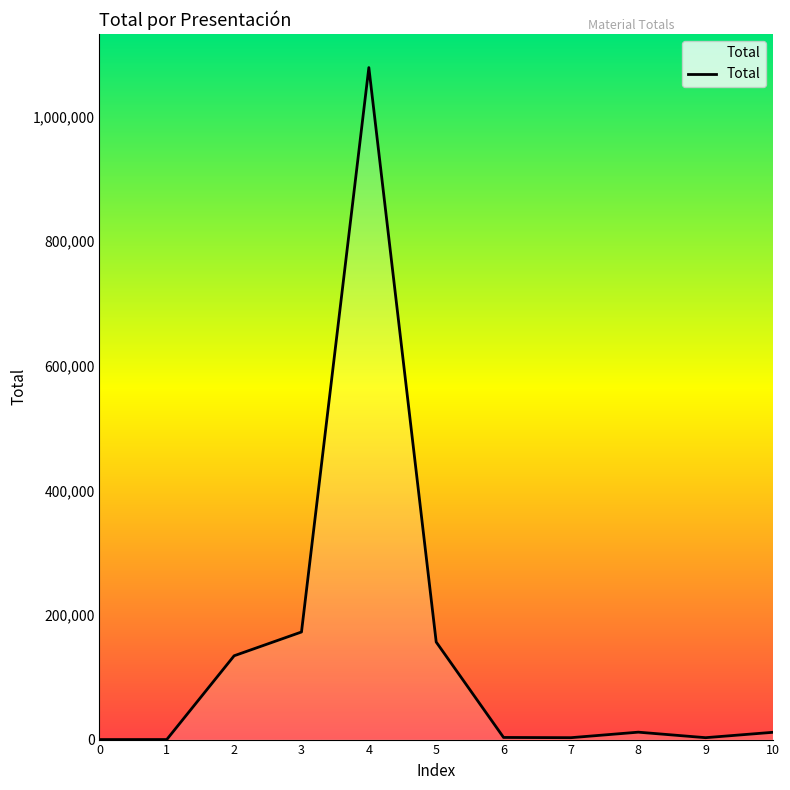

What is the maximum value shown in the chart?

1078600.8